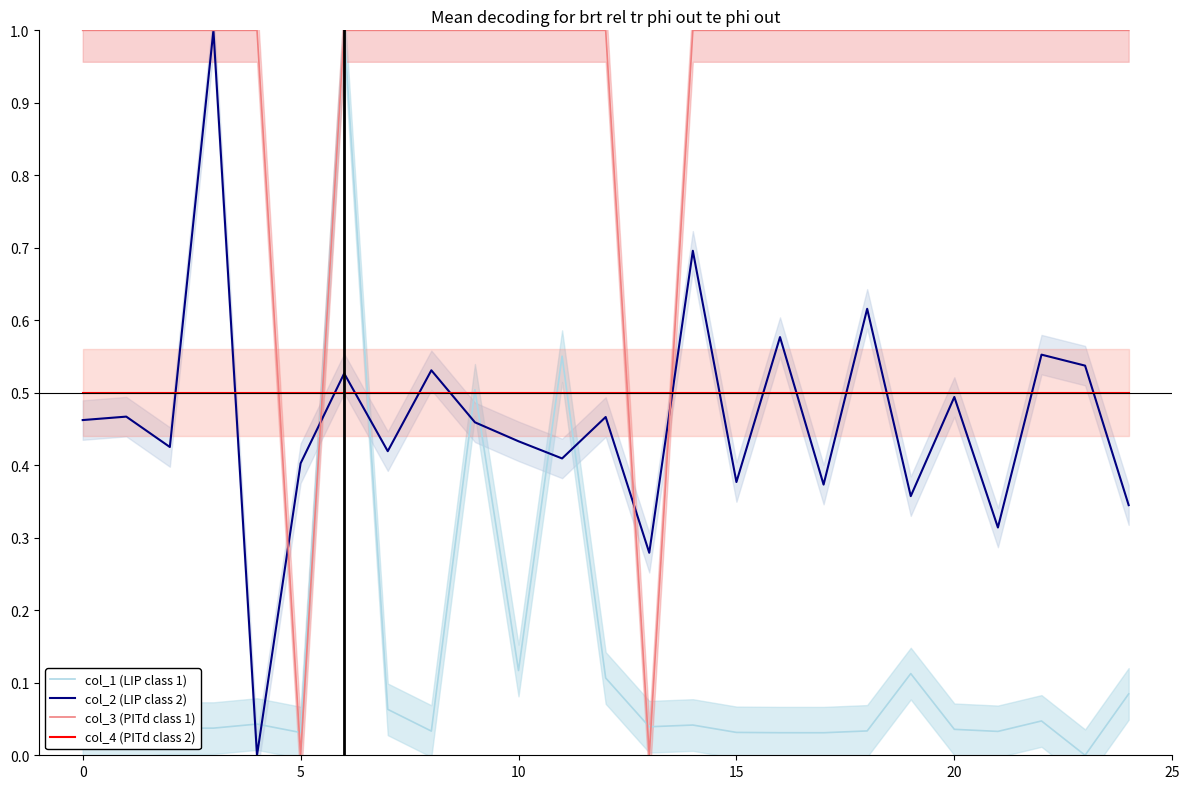

What is the spread (max minus min) of values at 19?

0.9